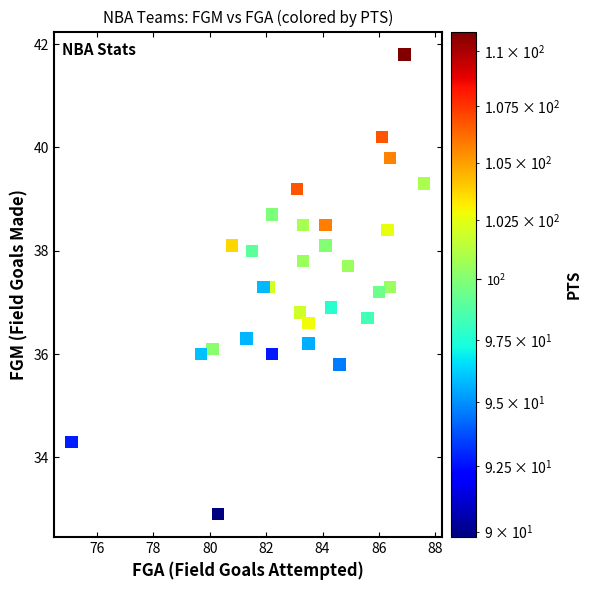

What is the range of X values (max minus min)?

12.5